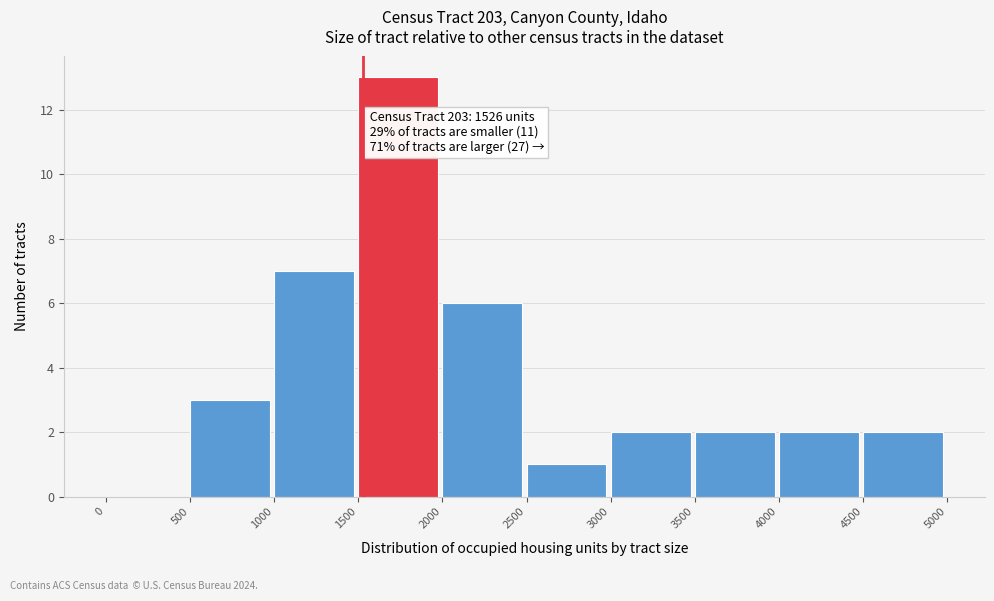

Over which range of the x-axis is the bar tallest?

1500 to 2000